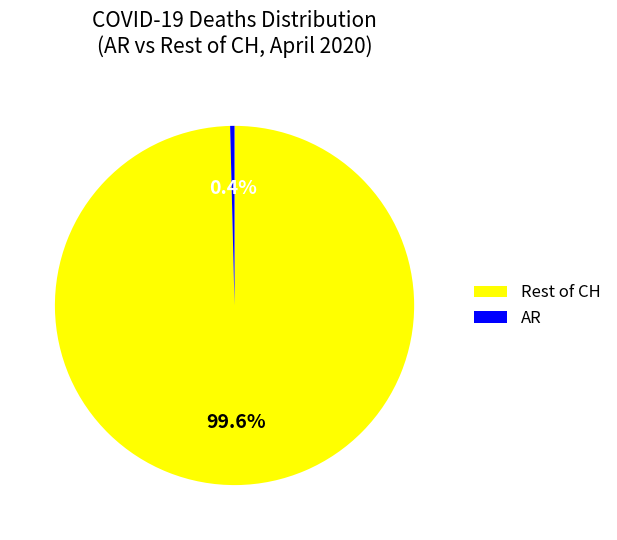

To the nearest percent, what is the average slice percentage?

50%